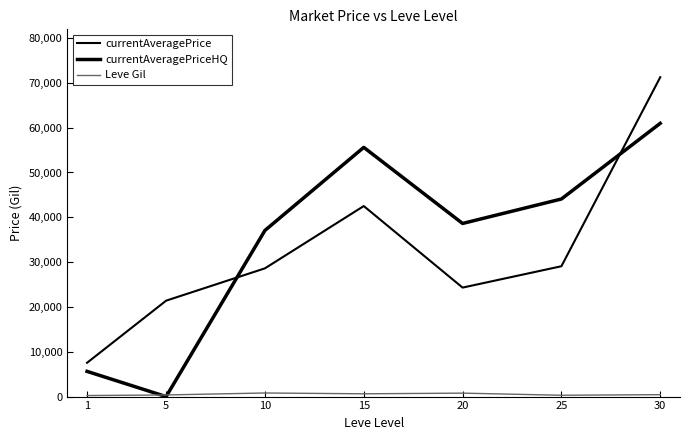

How many times do currentAveragePrice and currentAveragePriceHQ cross each other?

2